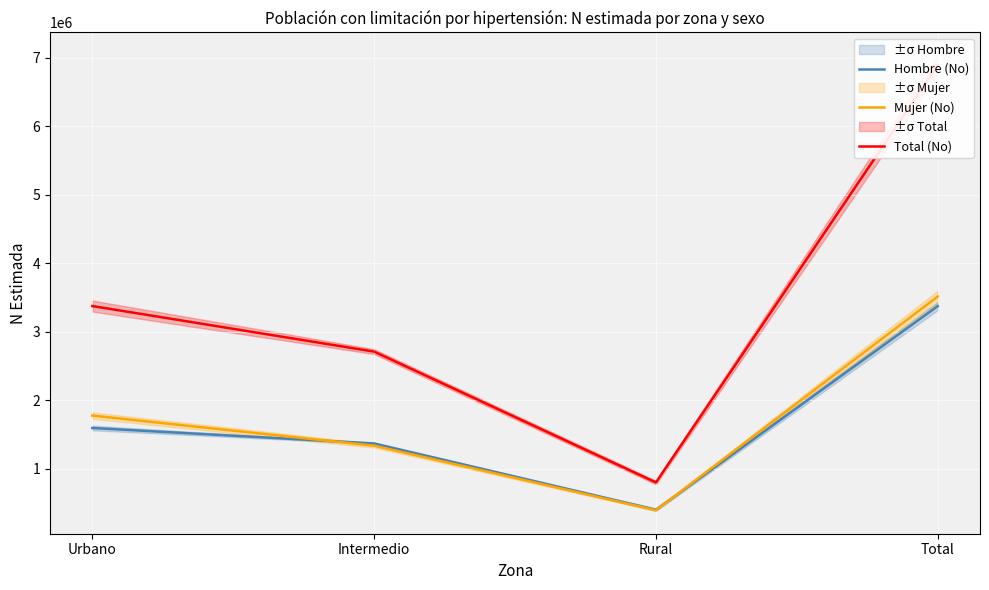

What is the value of the Total (No) point at the 4th from the left?

6892281